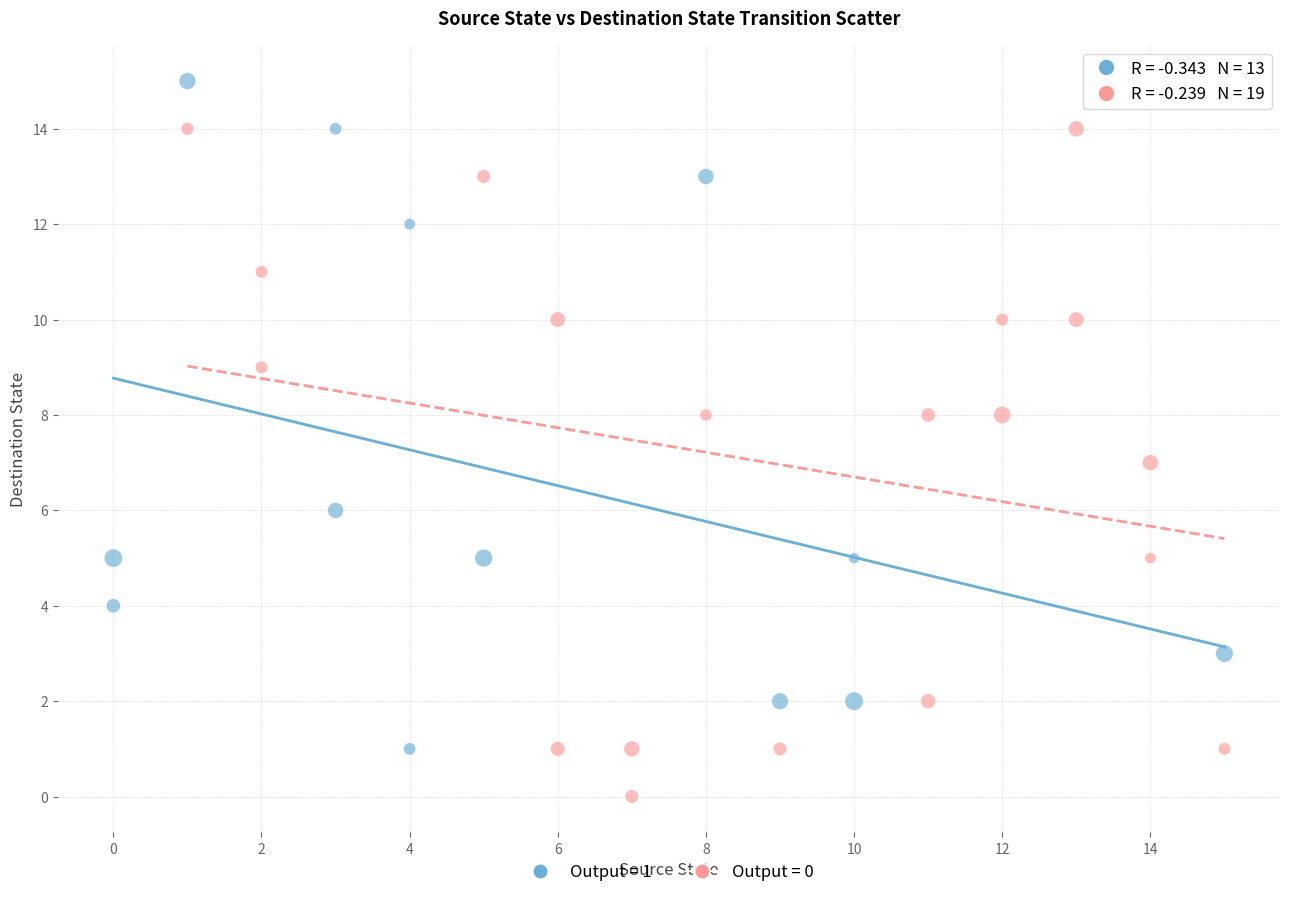

What are all the series names shown in the legend?

Output = 1, Output = 0